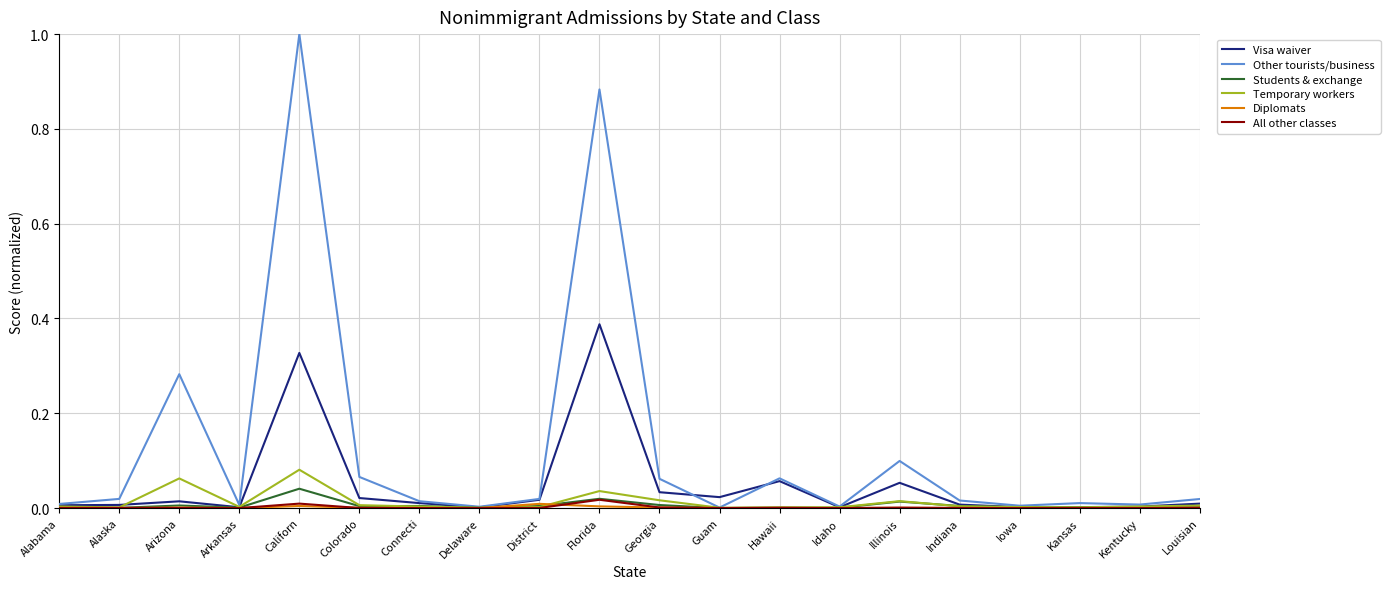

The Visa waiver series shows 0.0 at Arkansas. True or false?

True